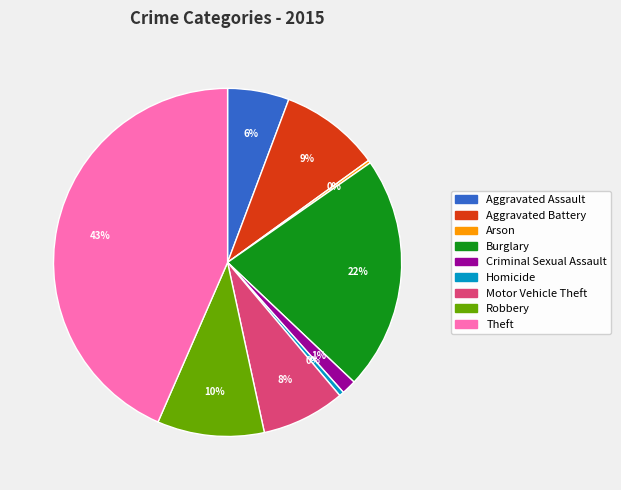

Is it true that Homicide is 13% of the pie?

False